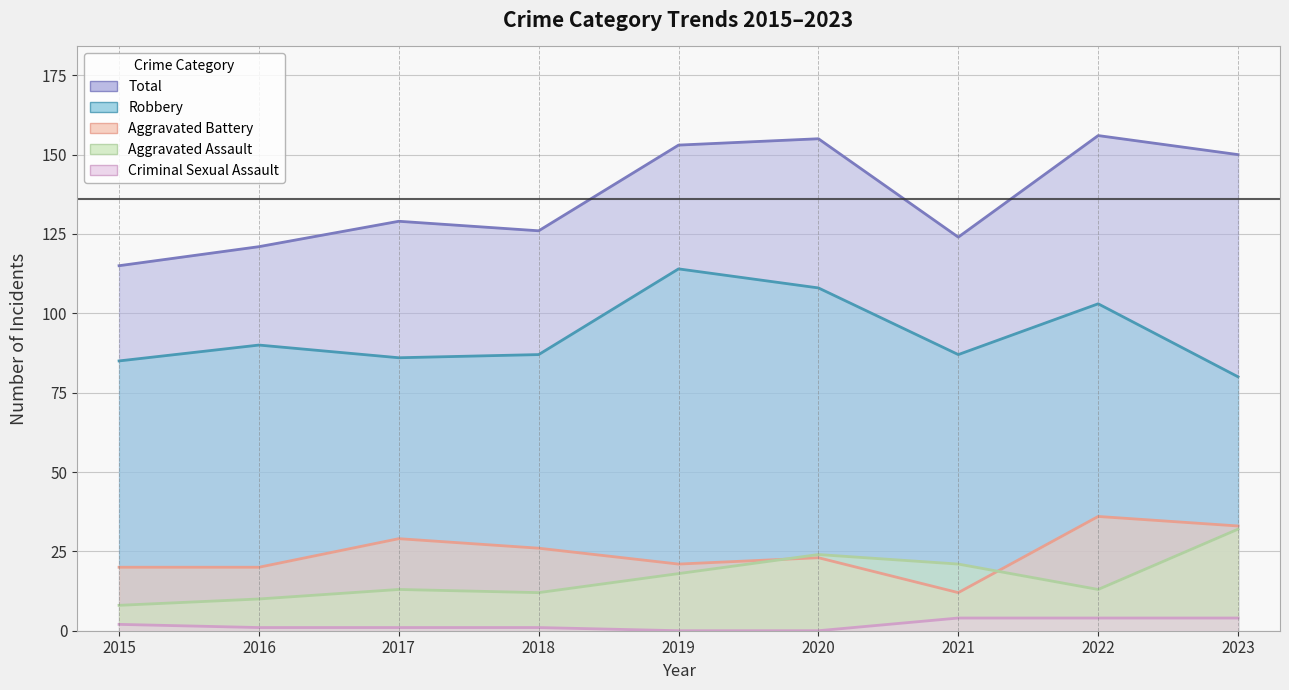

At which category does Aggravated Battery reach its first local valley?

2019